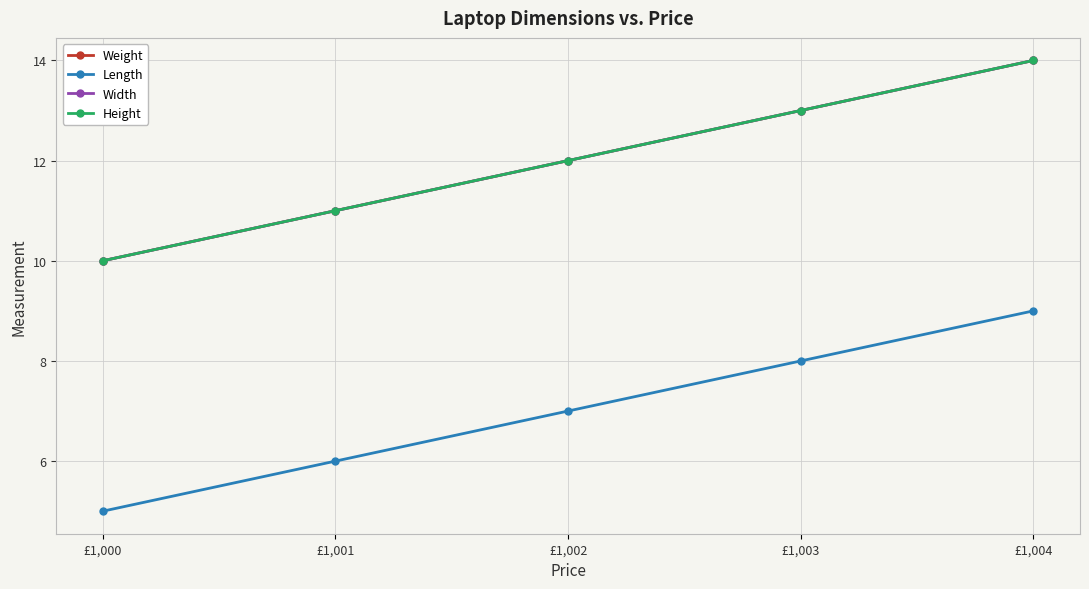

Is it true that Length equals 4 at £1,004?

False